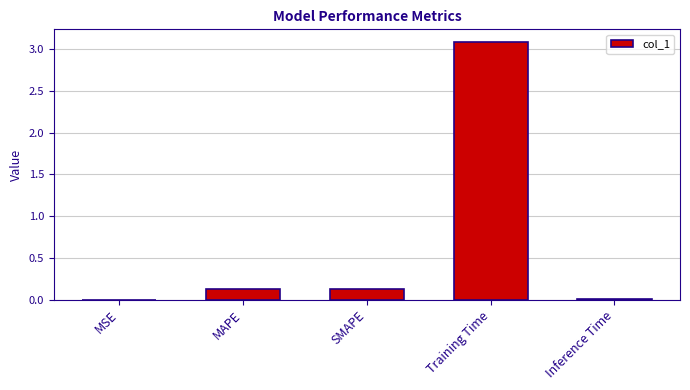

Are the bars horizontal?

No